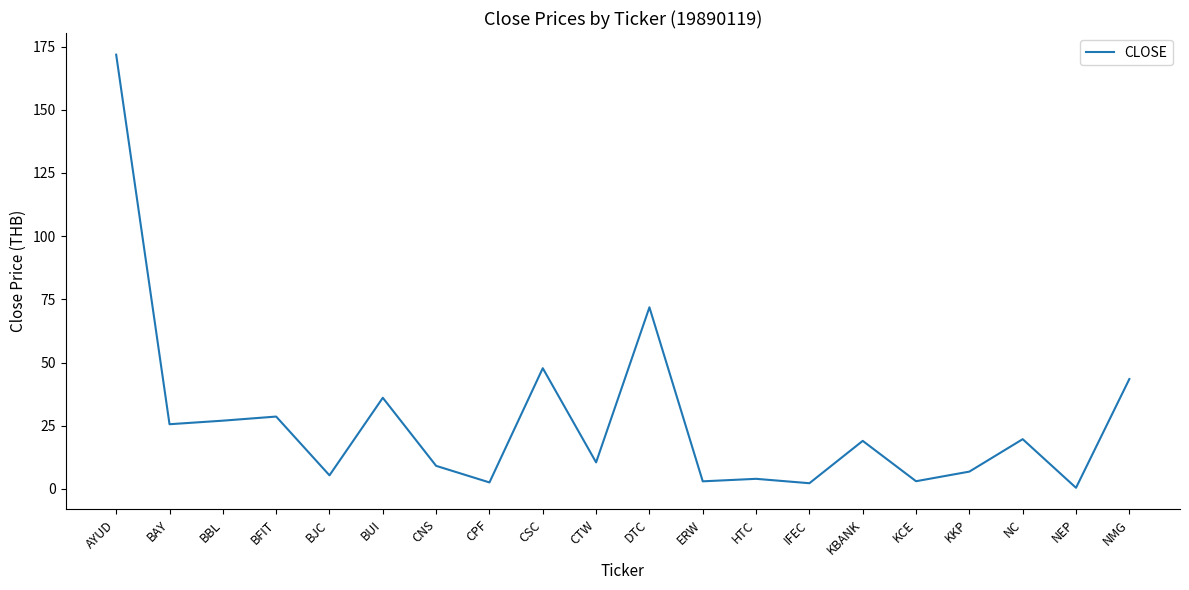

Is this an area chart (filled region under the line)?

No